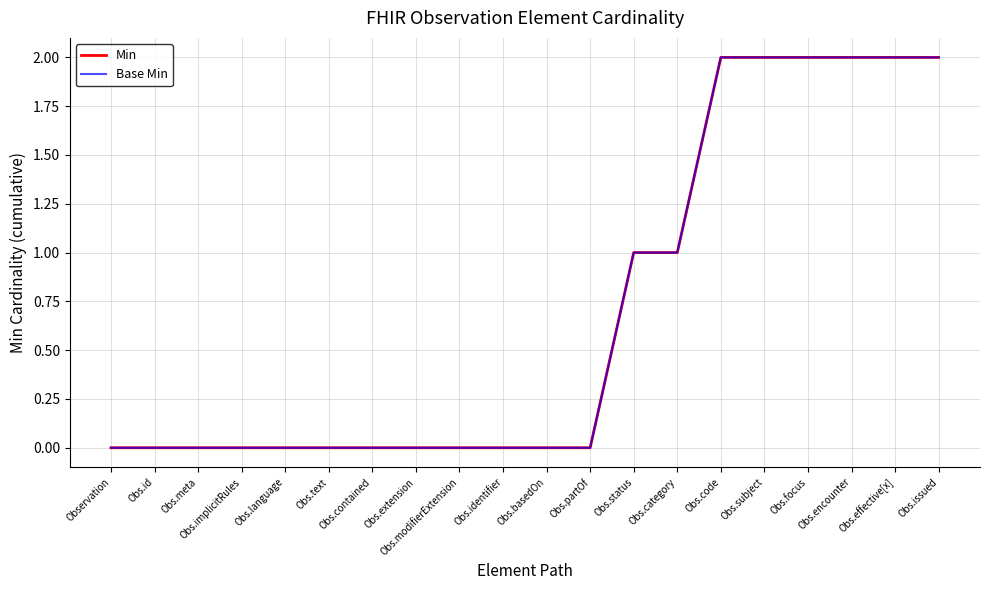

True or false: Base Min has more than 0 points higher than both neighbors.

False